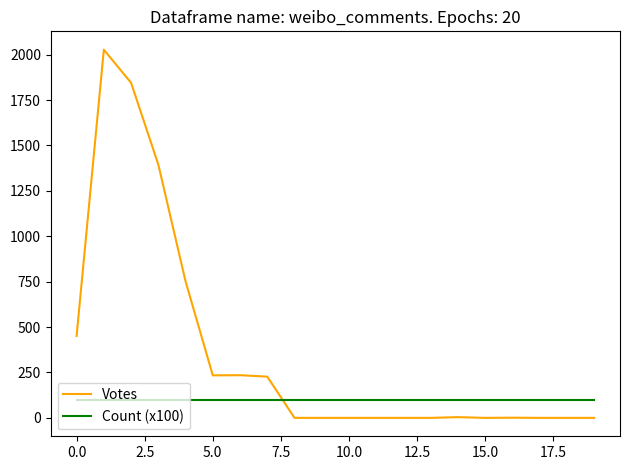

List the series in order of their peak value, highest first.

Votes, Count (x100)